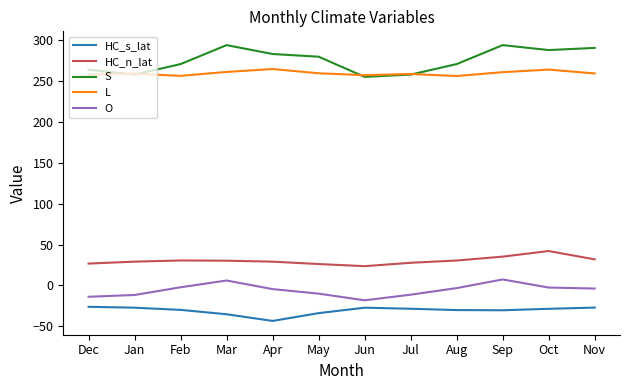

What is the total value across all series at Apr?

528.9